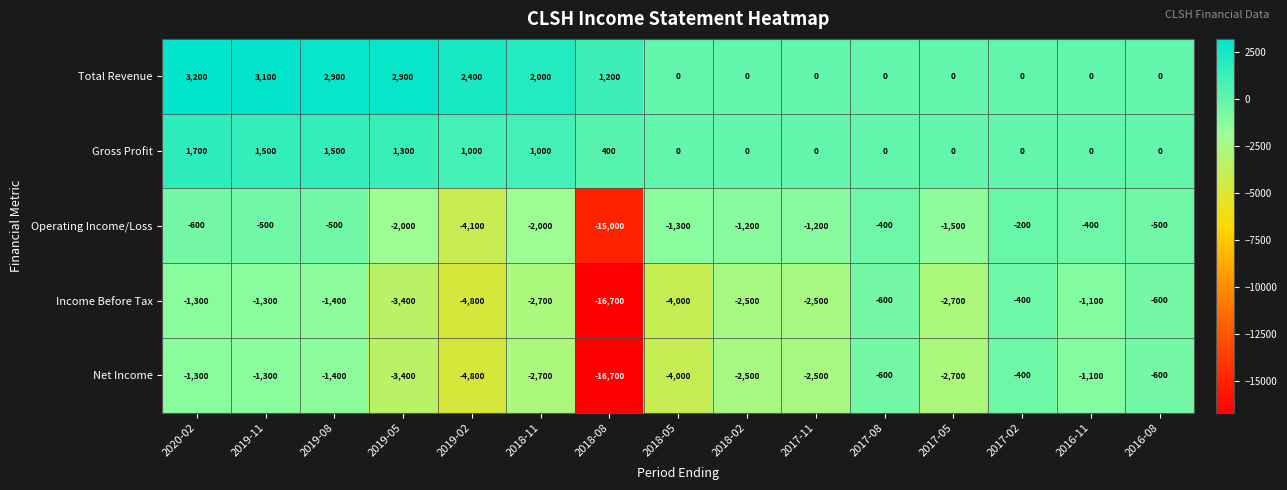

Is the value of Operating Income/Loss at 2019-02 greater than the value of Gross Profit at 2016-08?

No